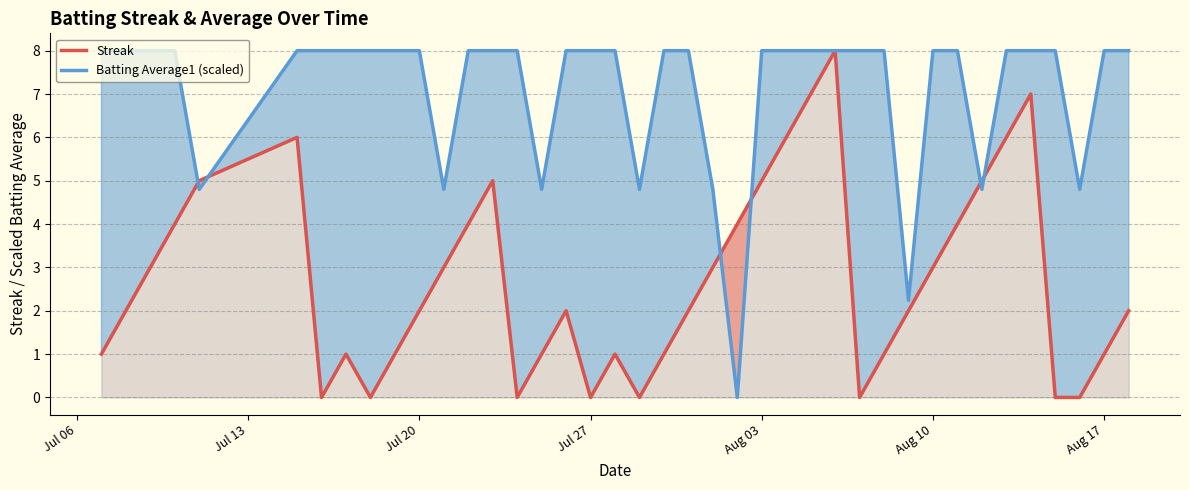

What is the highest value of the Batting Average1 (scaled) series?

8.0